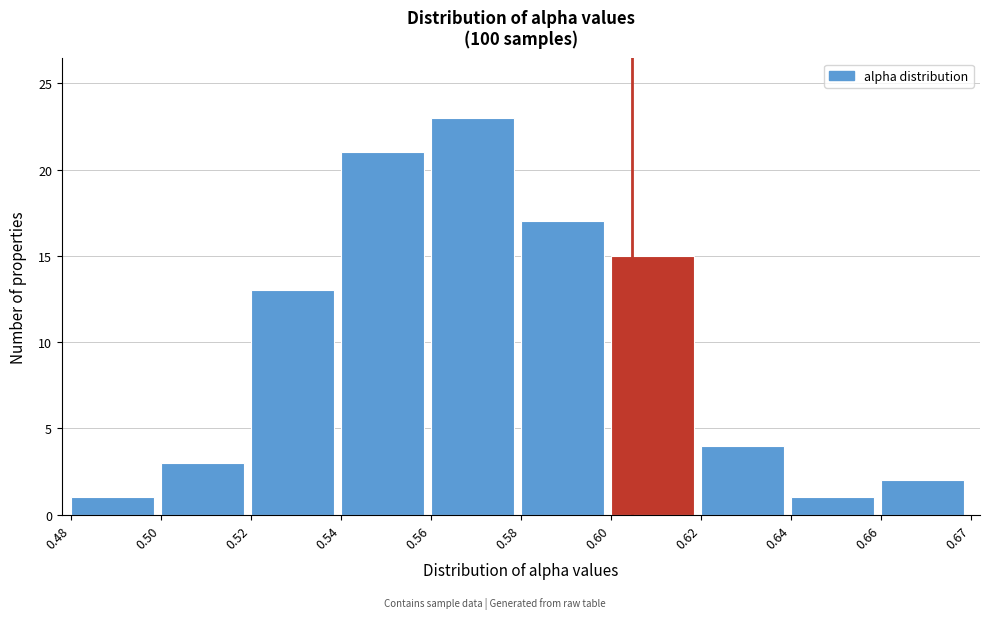

Reading right to left, what are all the values shown in this chart?

2	1	4	15	17	23	21	13	3	1